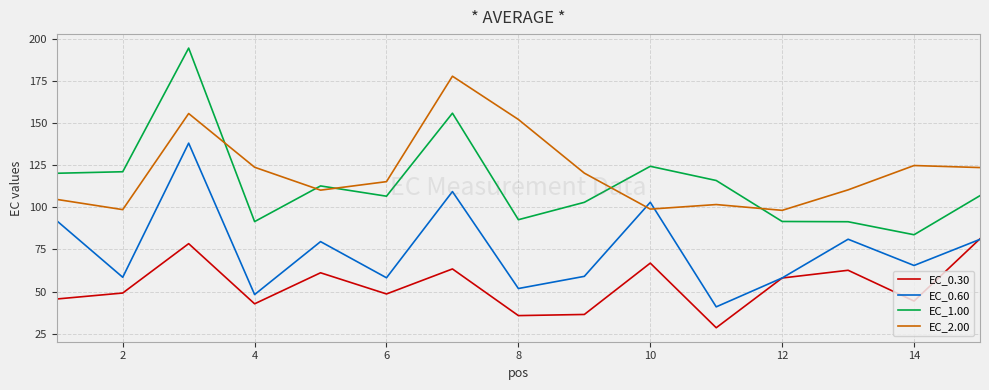

Which series has the widest spread of values?

EC_1.00